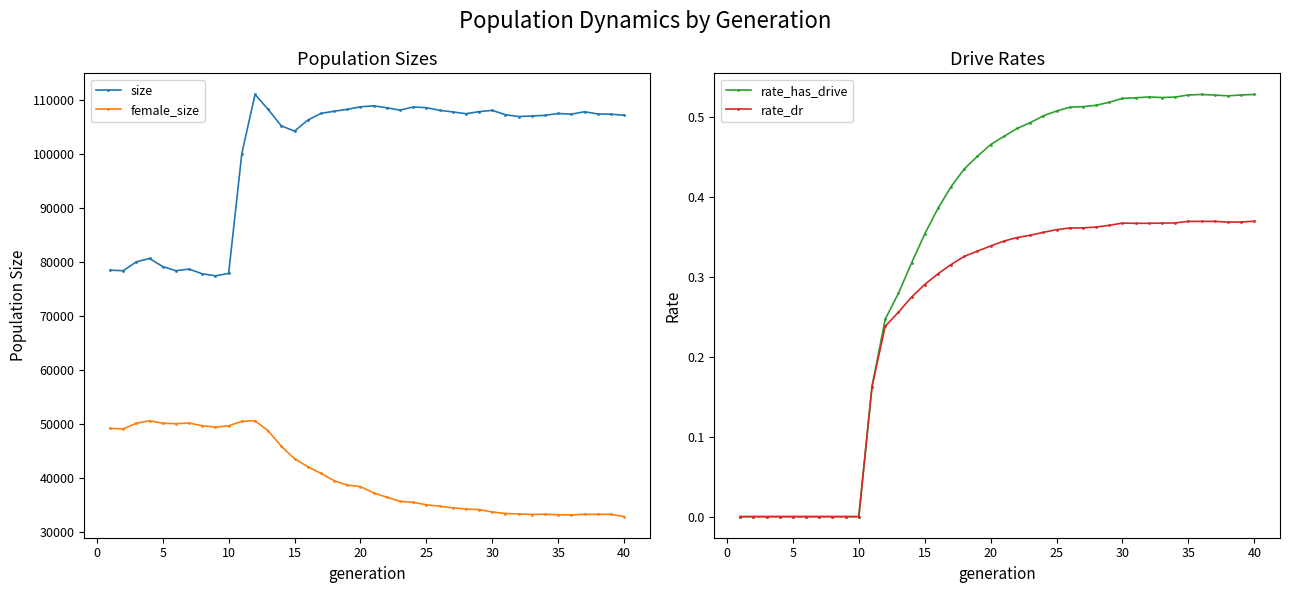

How many lines are shown in the chart?

4